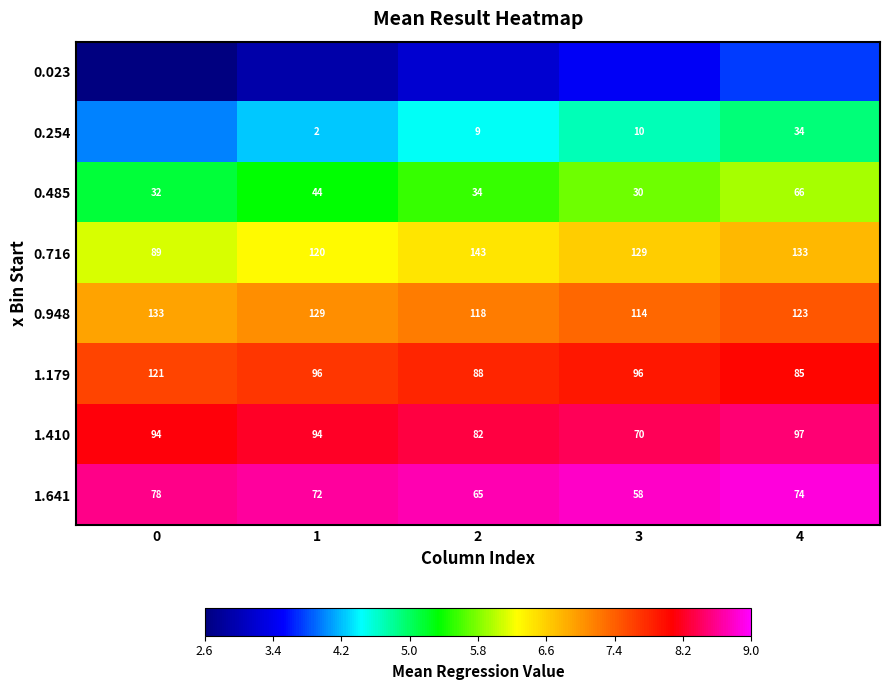

Is the value of 0.485 at 4 greater than the value of 1.179 at 0?

No